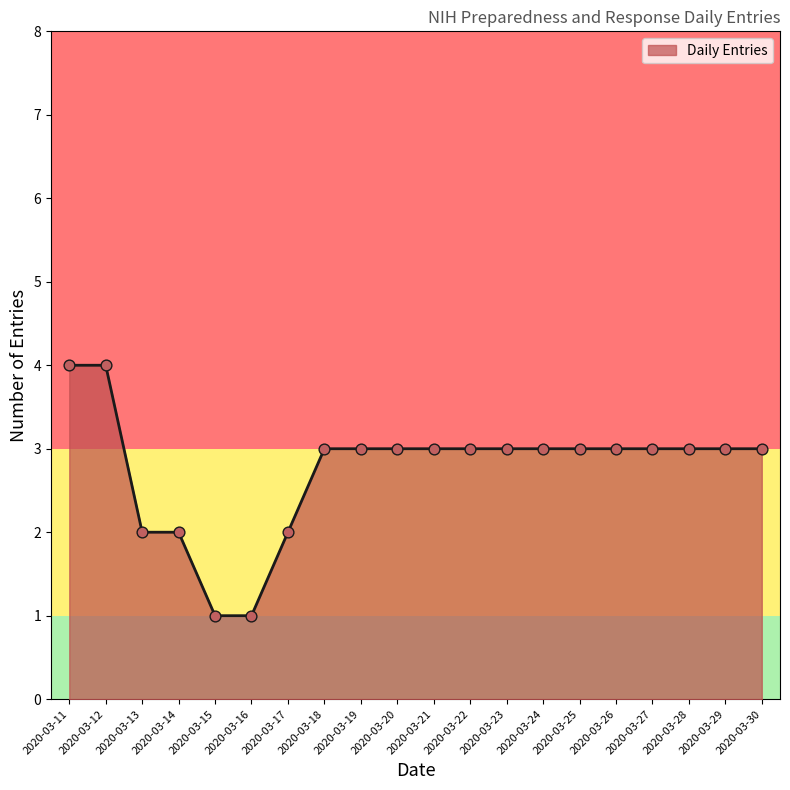

Approximately how many times larger is the value at 2020-03-15 compared to 2020-03-29?

0.3